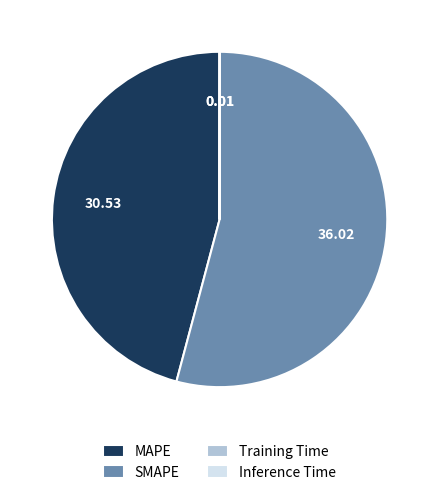

Combined, do MAPE and SMAPE account for over 50%?

Yes